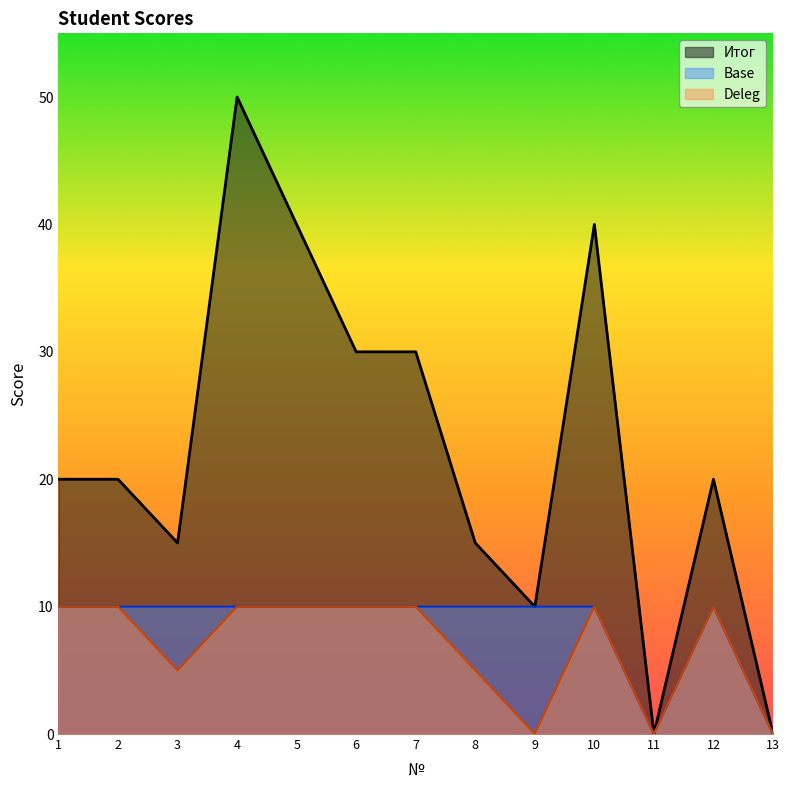

True or false: Итог and Base cross at least once.

False